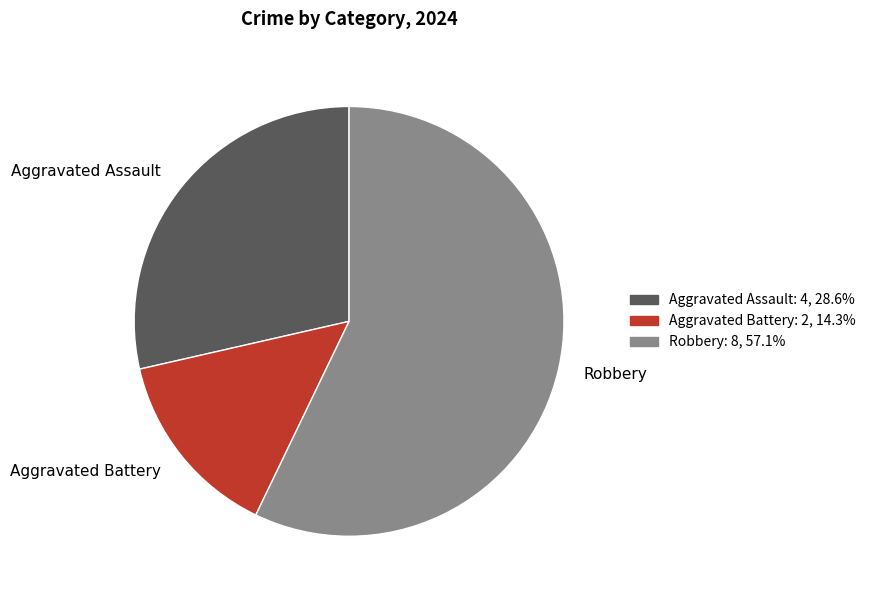

What is the smallest slice in the pie chart?

Aggravated Battery